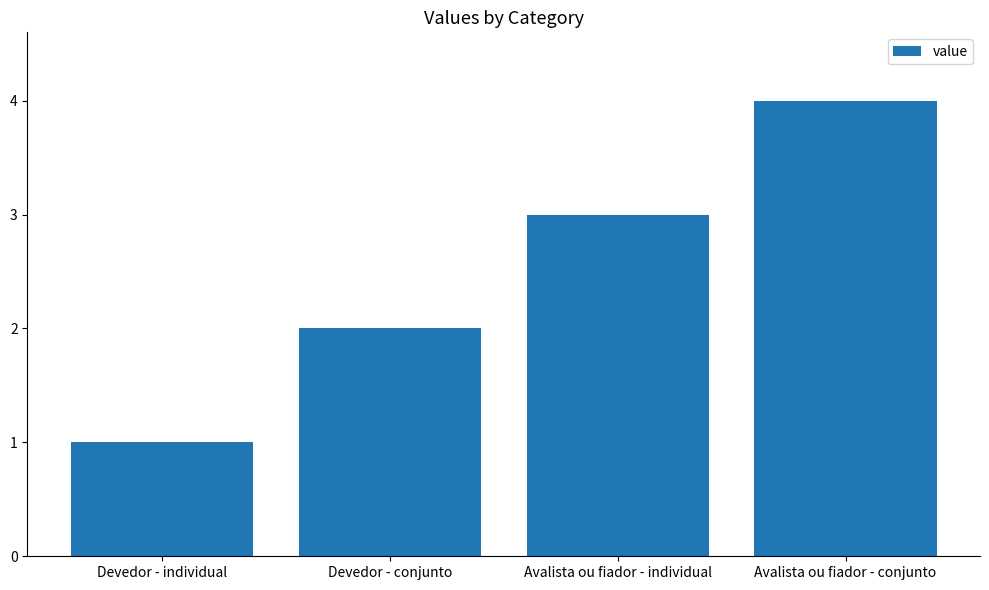

Is it true that the value at Devedor - individual is 0?

False